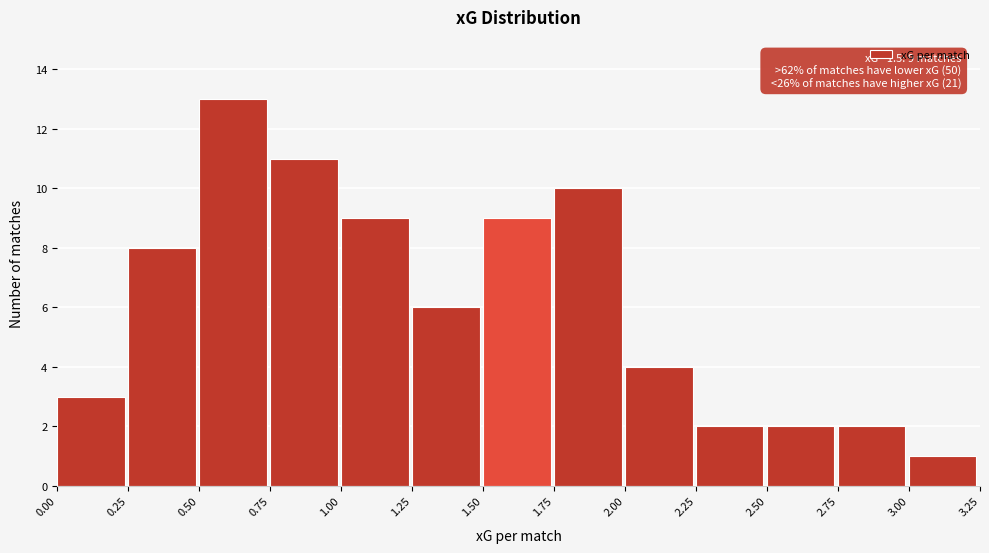

Over which range of the x-axis is the bar tallest?

0.50 to 0.75